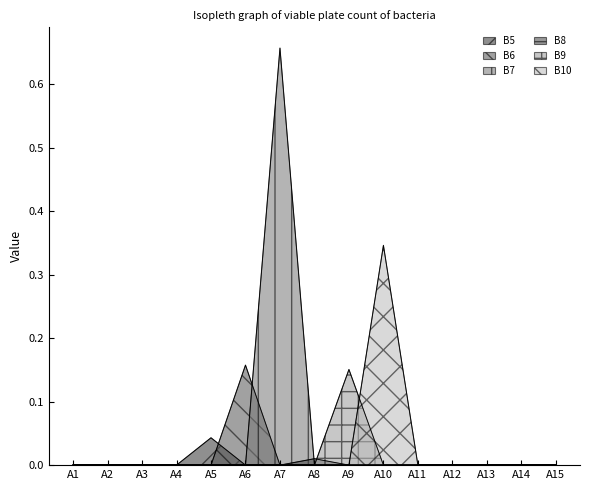

True or false: B7 has a value of 0.0 at A2.

True